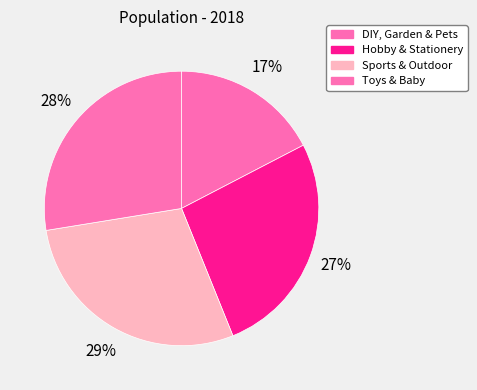

To the nearest percent, what portion does Sports & Outdoor represent?

29%